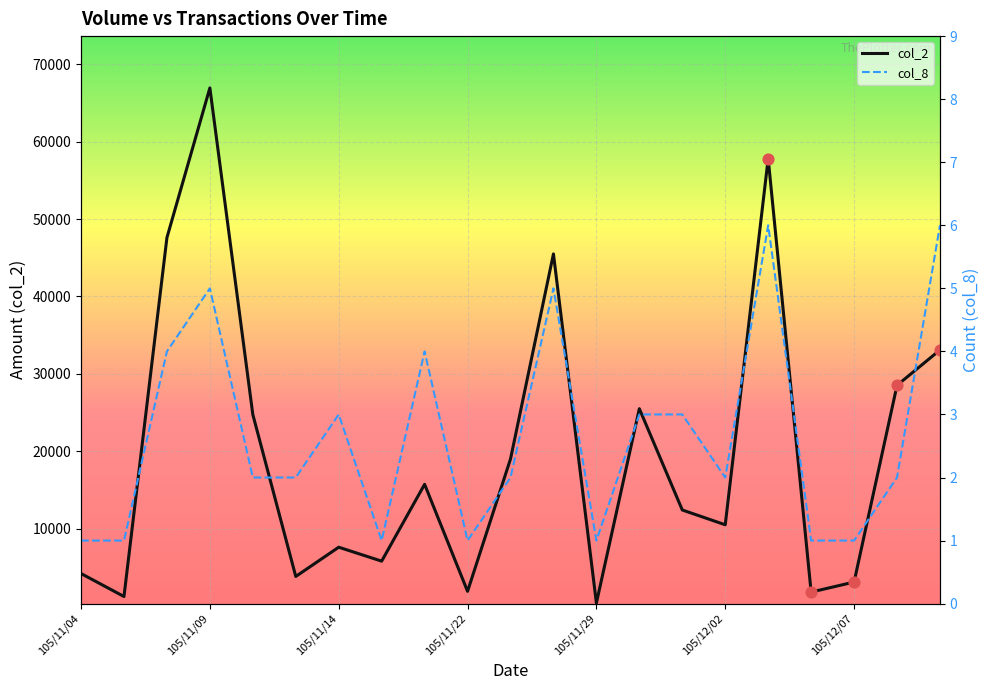

At how many categories does at least one series exceed 22491?

8